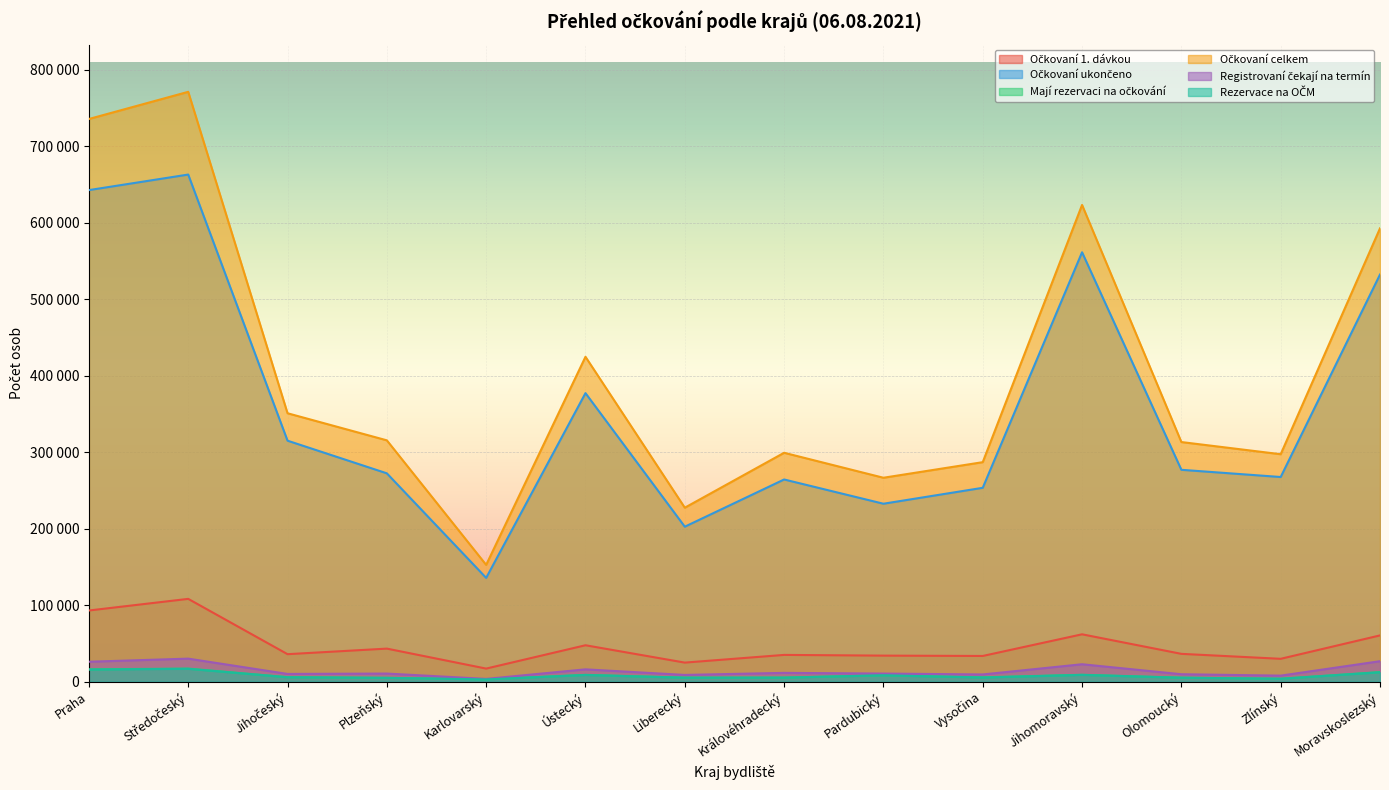

Is it true that Očkovaní celkem equals 124806 at Vysočina?

False